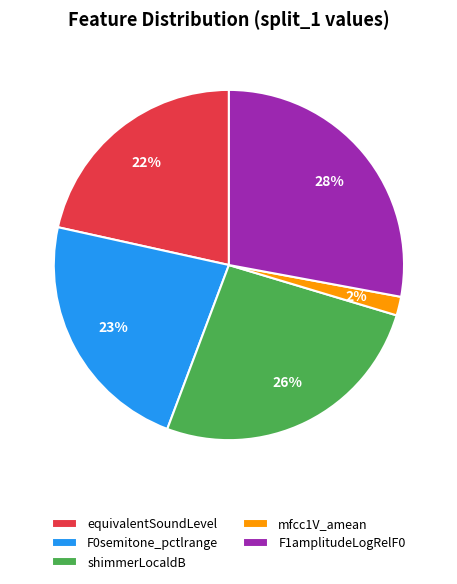

How many slices are in this pie chart?

5